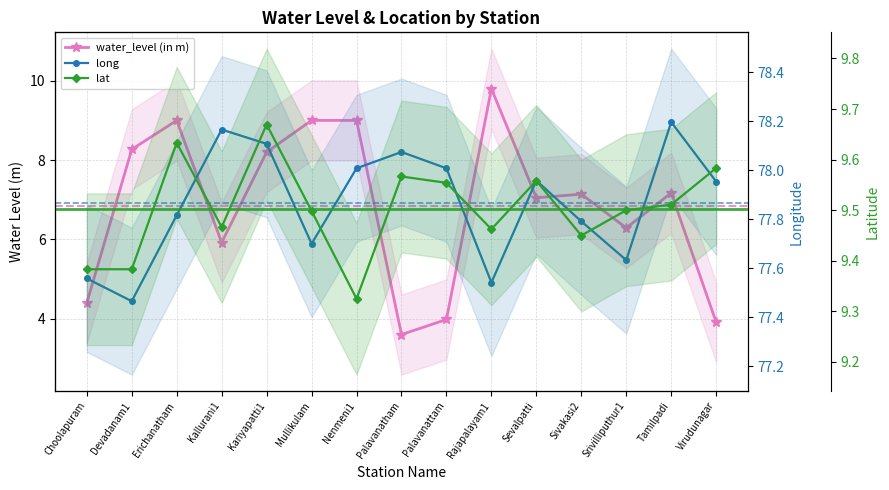

What is the maximum value shown in the chart?

78.2